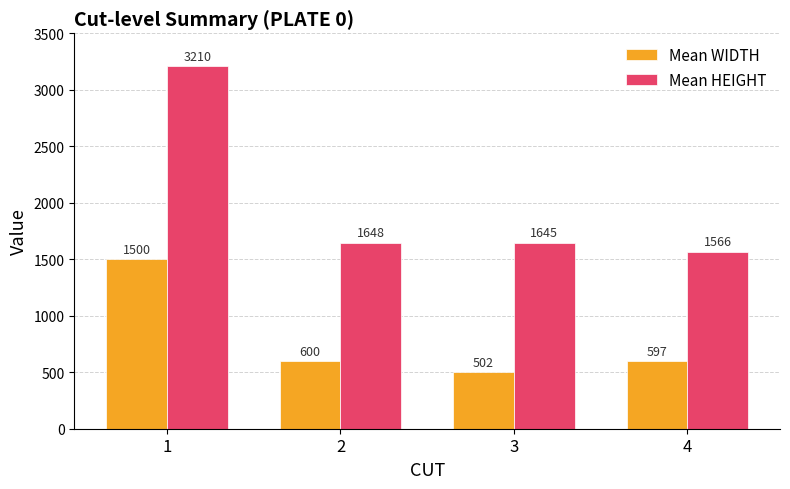

What is the sum of all Mean WIDTH values?

3198.1